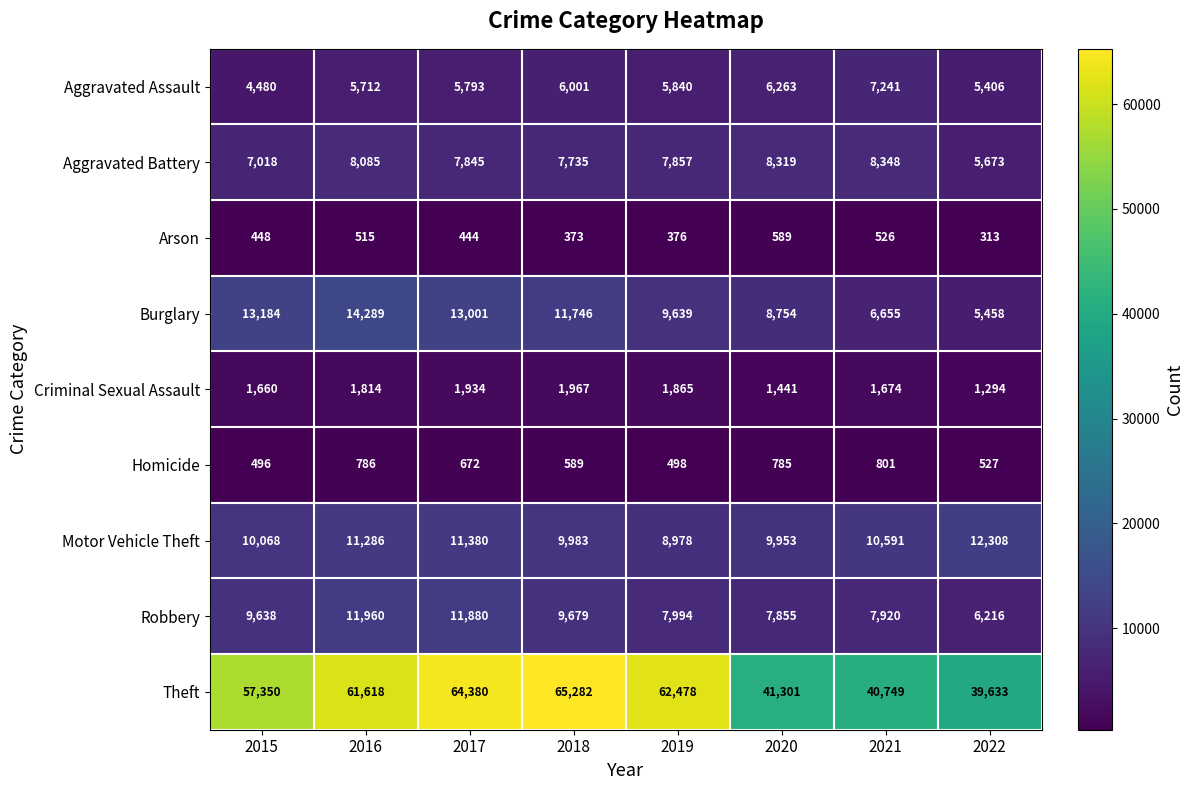

Which series has the widest spread of values?

Theft